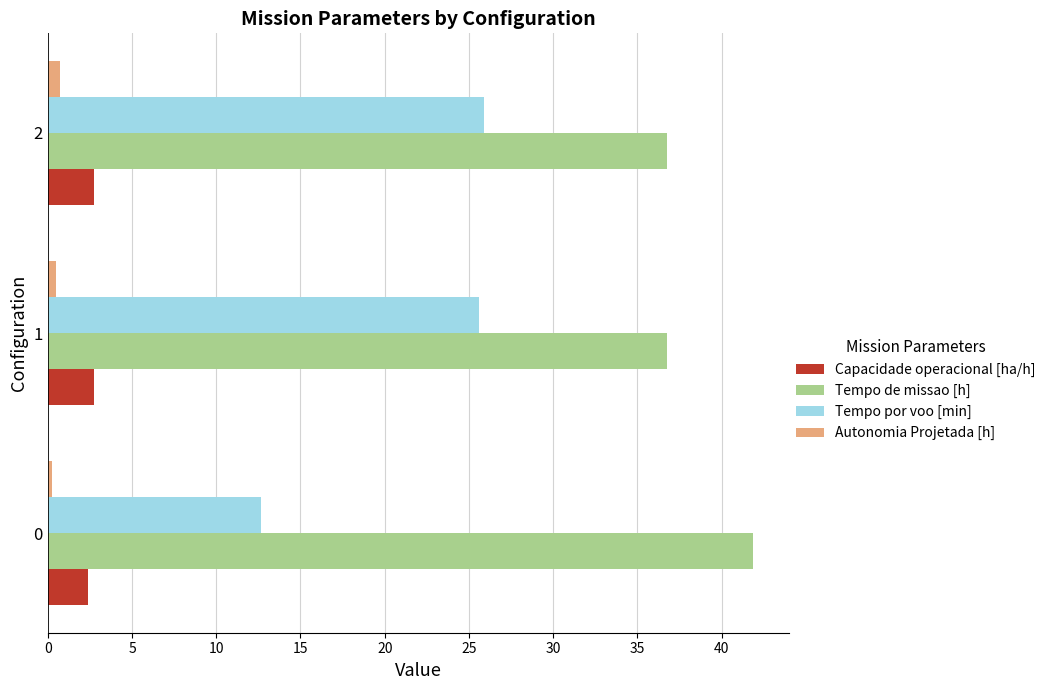

What is the minimum value for Tempo por voo [min]?

12.6